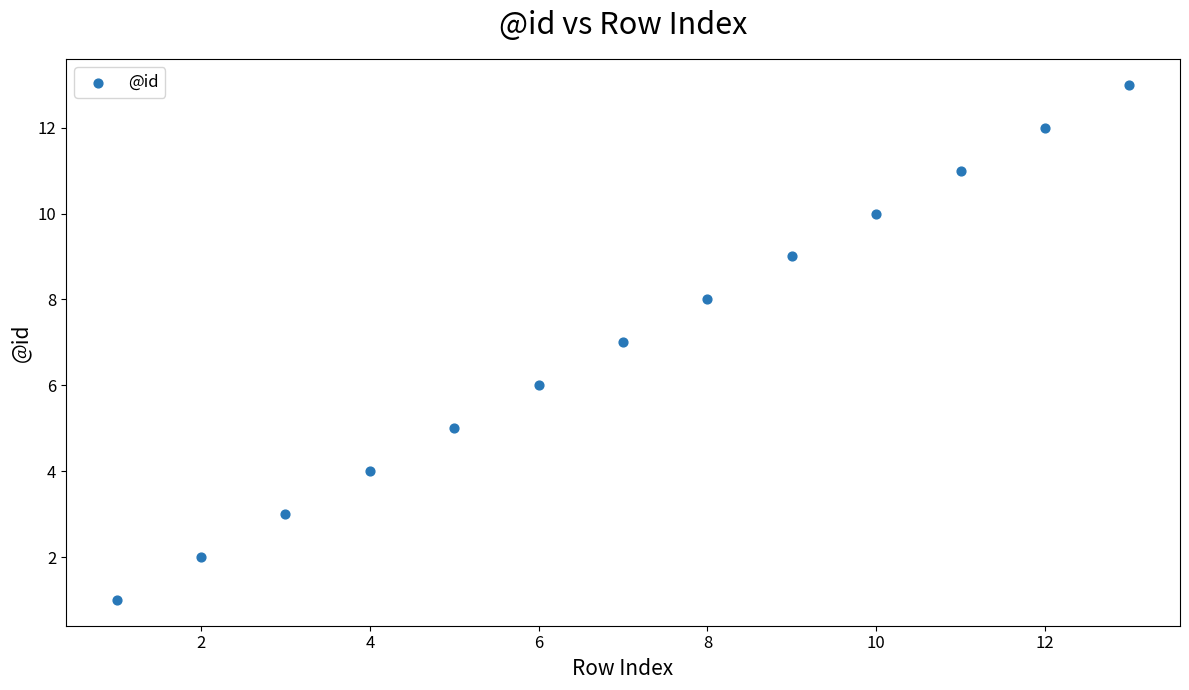

What is the range of Y values (max minus min)?

12